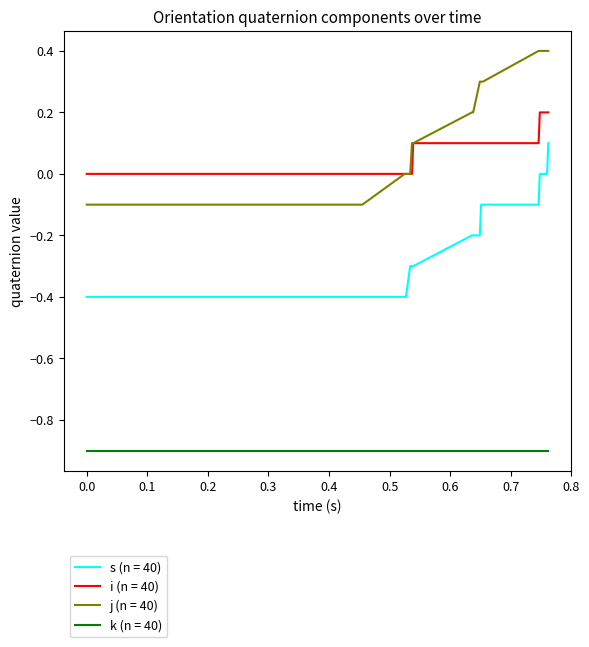

True or false: k (n = 40) and s (n = 40) cross at least once.

False